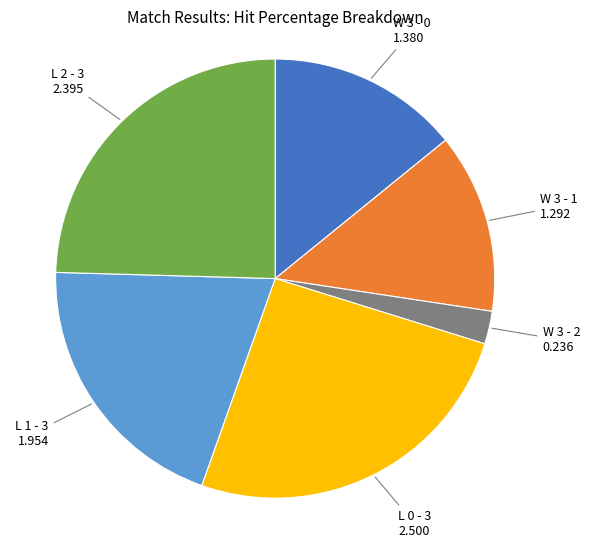

Does any single category account for the majority?

No